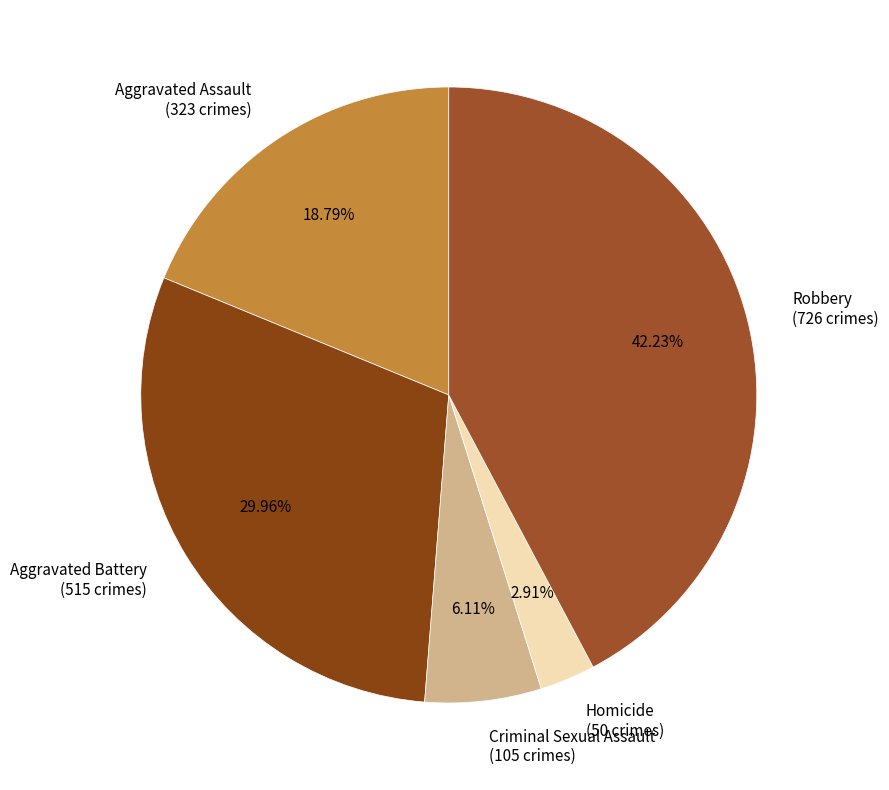

What is the total percentage of Homicide and Robbery?

45.1%